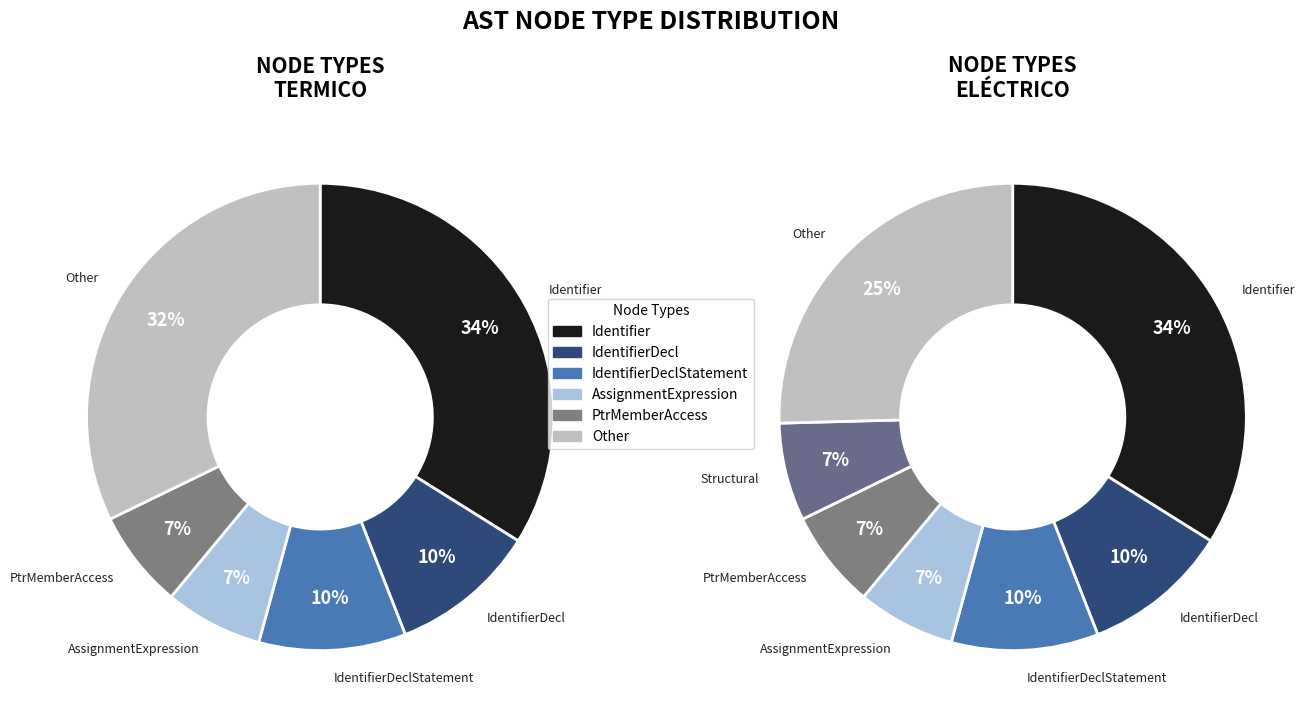

Does File account for over 50% of the chart?

No